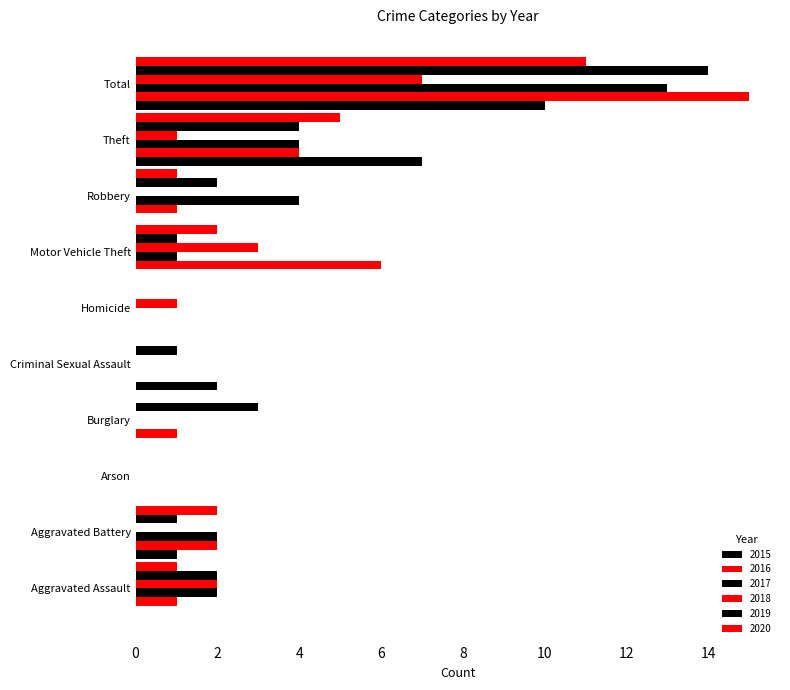

What is the approximate value of 2015 at Total, to the nearest 5?

10